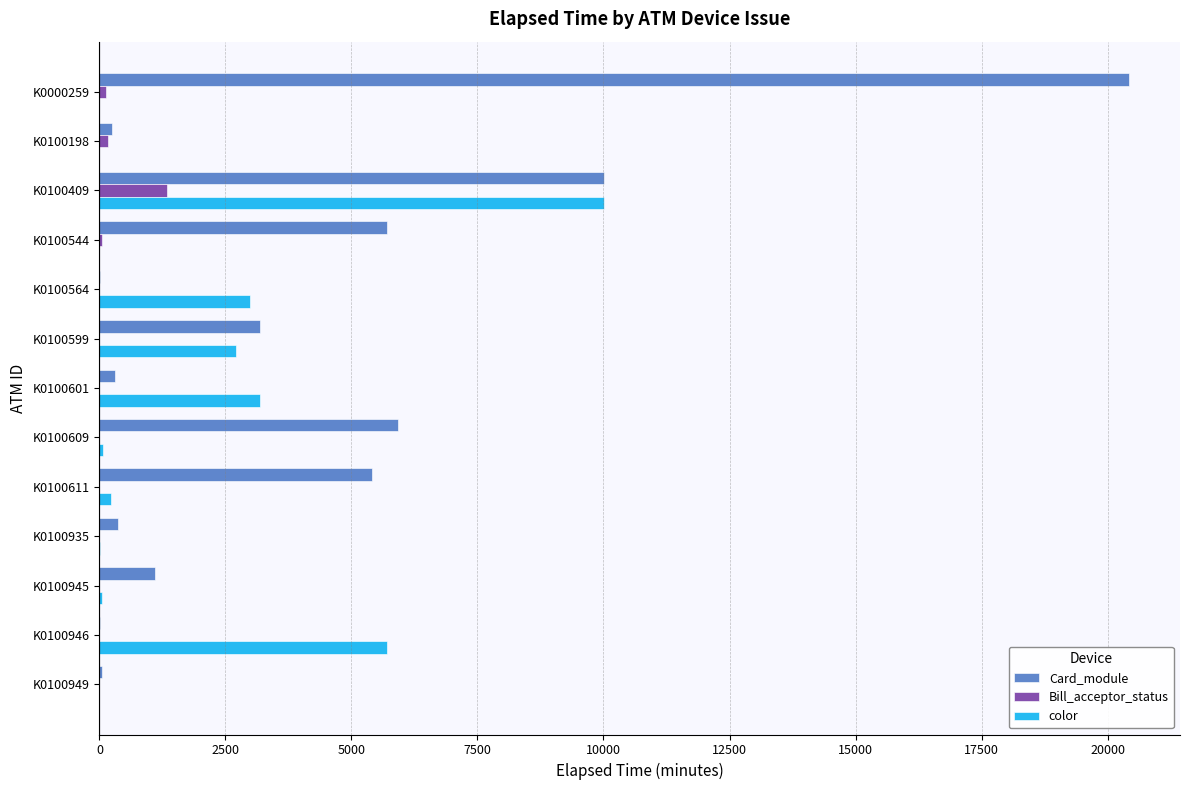

What are all the series names shown in the legend?

Card_module, Bill_acceptor_status, color